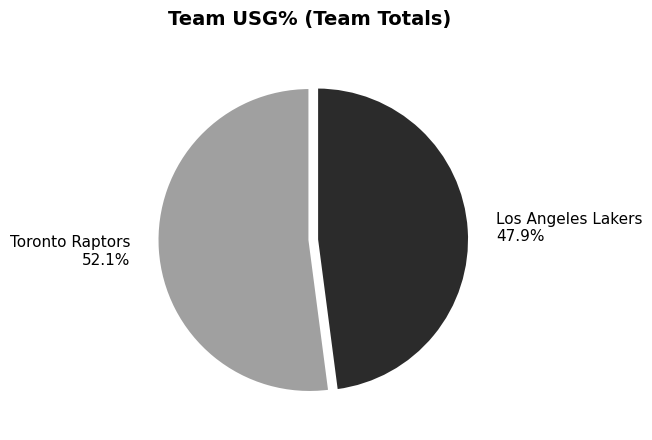

How many slices are in this pie chart?

2